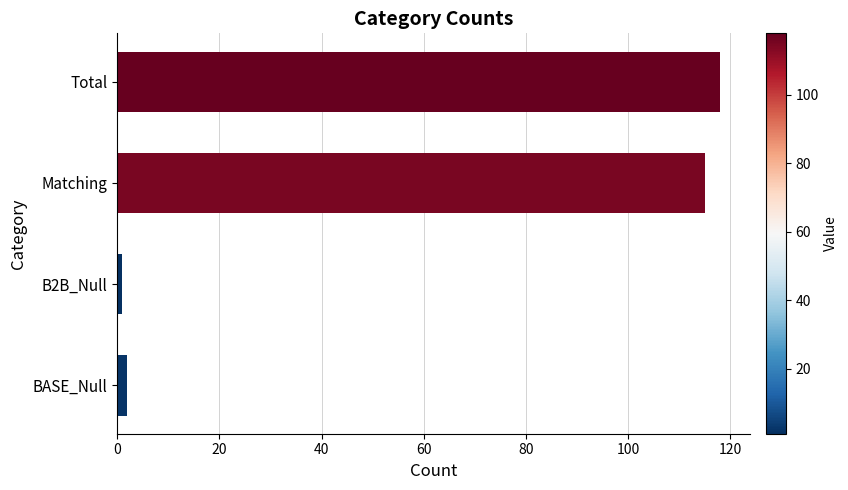

Where is the data nearest to the value 59?

Matching